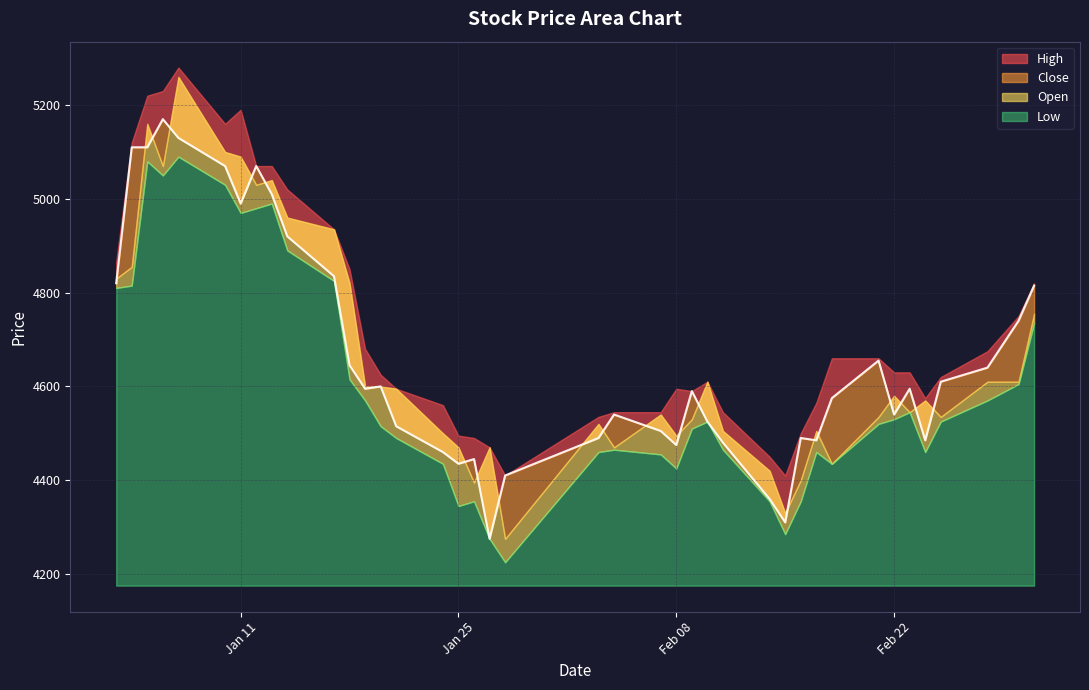

What is the sum of all Low values?

184040